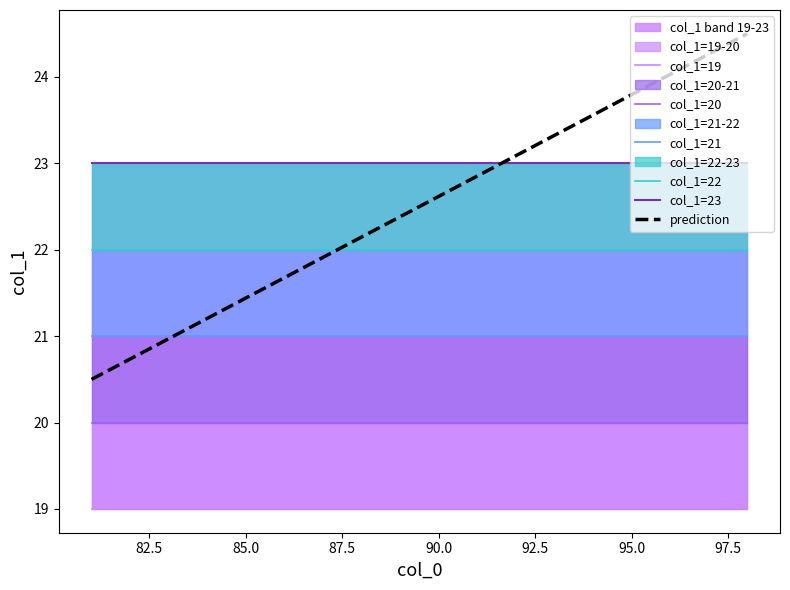

Is this an area chart (filled region under the line)?

No